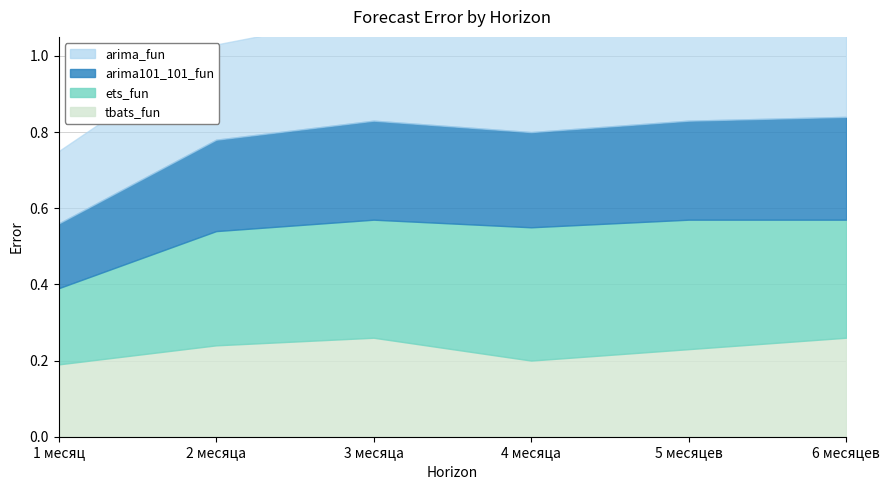

The value of ets_fun at 3 месяца is 0.3. True or false?

True